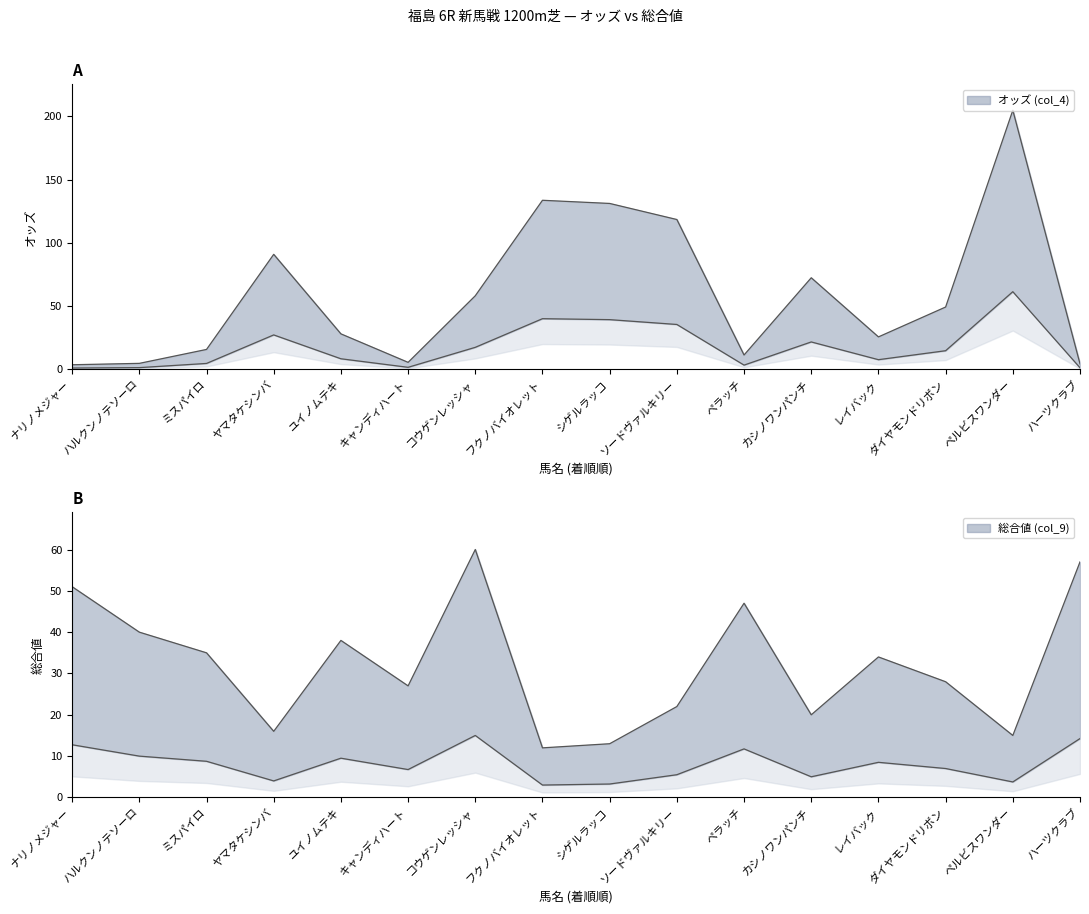

Is the value of オッズ (col_4) at キャンディハート greater than the value of 総合値 (col_9) at ソードヴァルキリー?

No